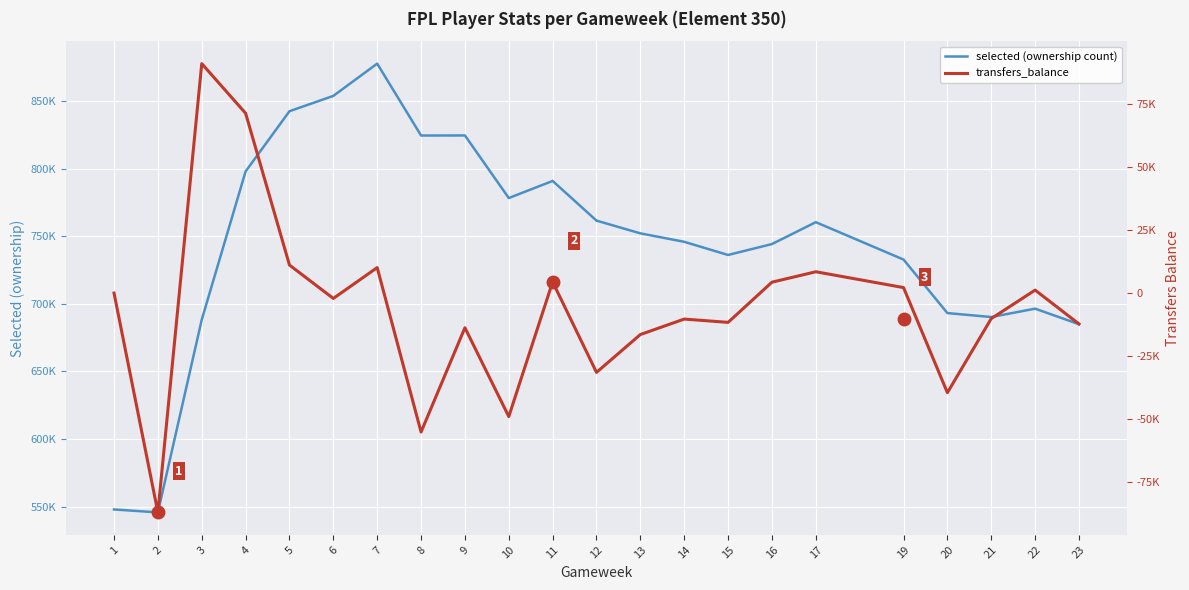

At which label is transfers_balance closest to 2015?

19